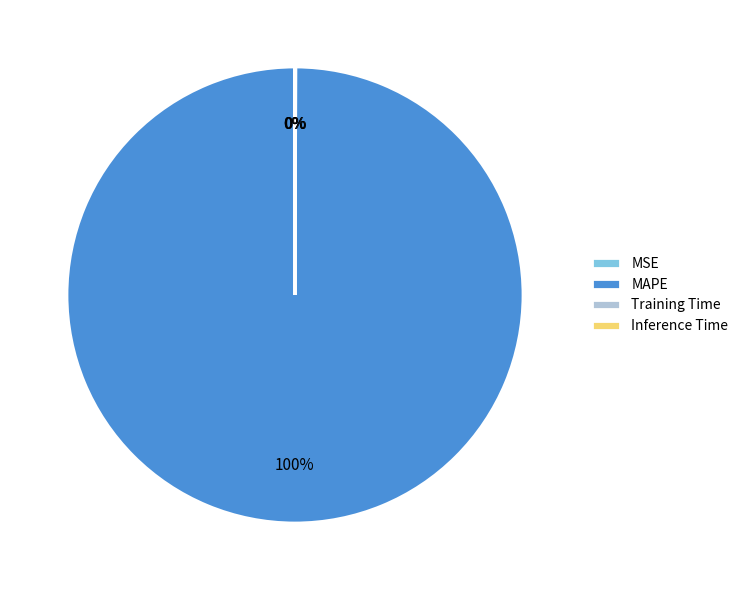

True or false: MAPE accounts for 100% of the total.

True